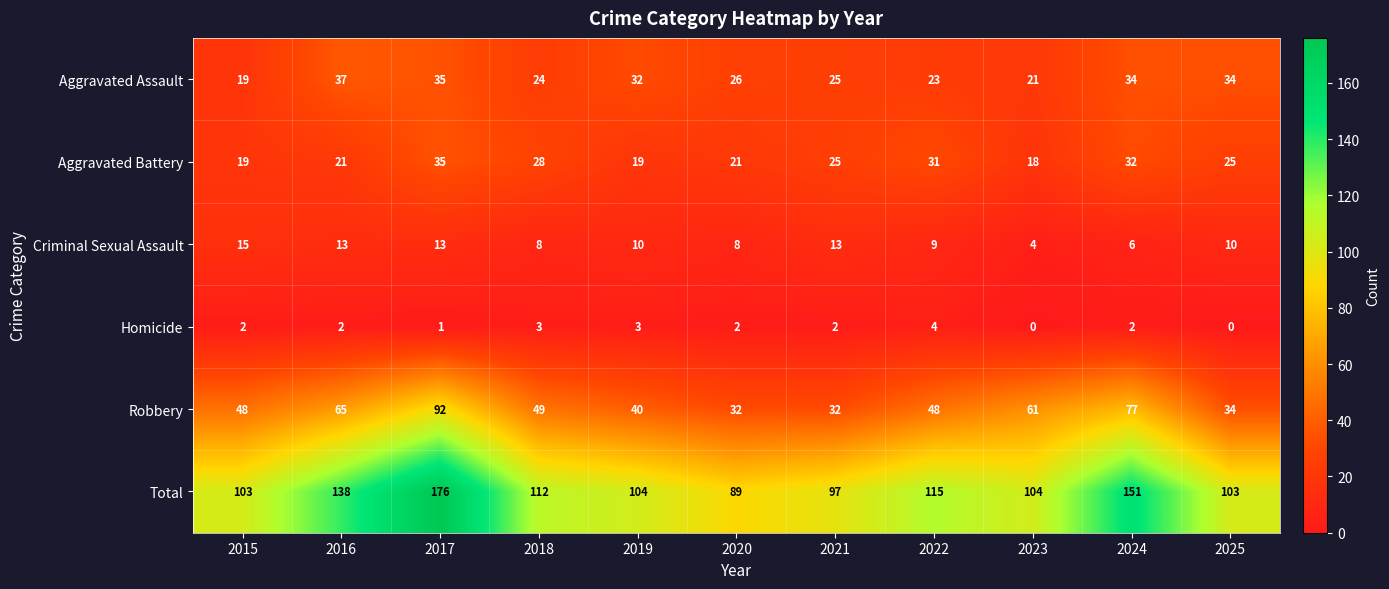

The Criminal Sexual Assault series shows 10 at 2015. True or false?

False